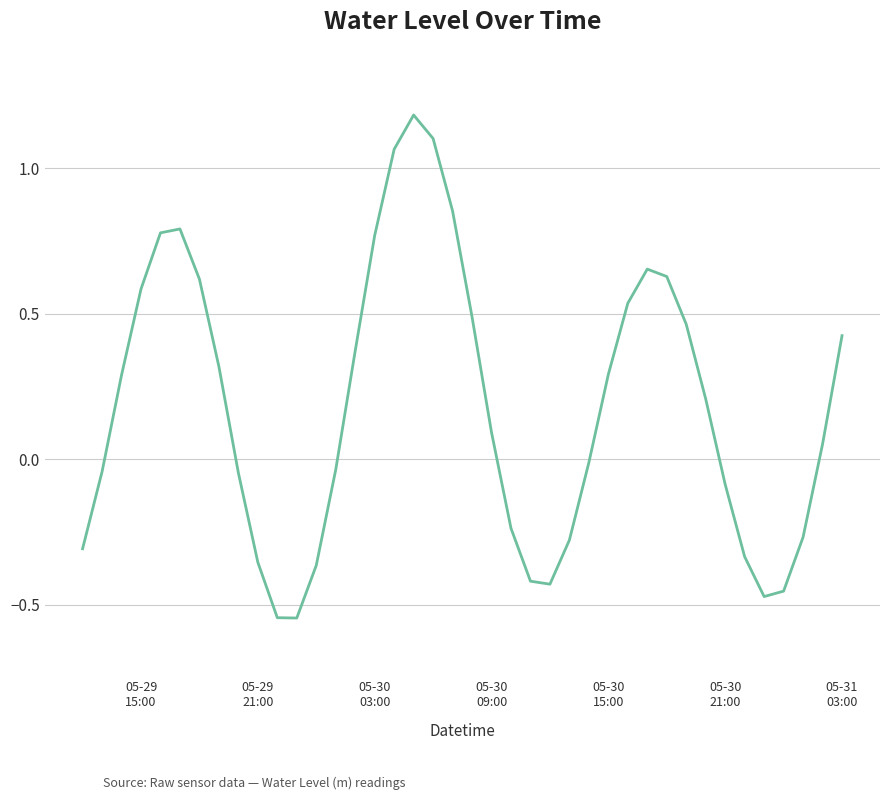

What is the difference between the maximum and minimum values?

1.7